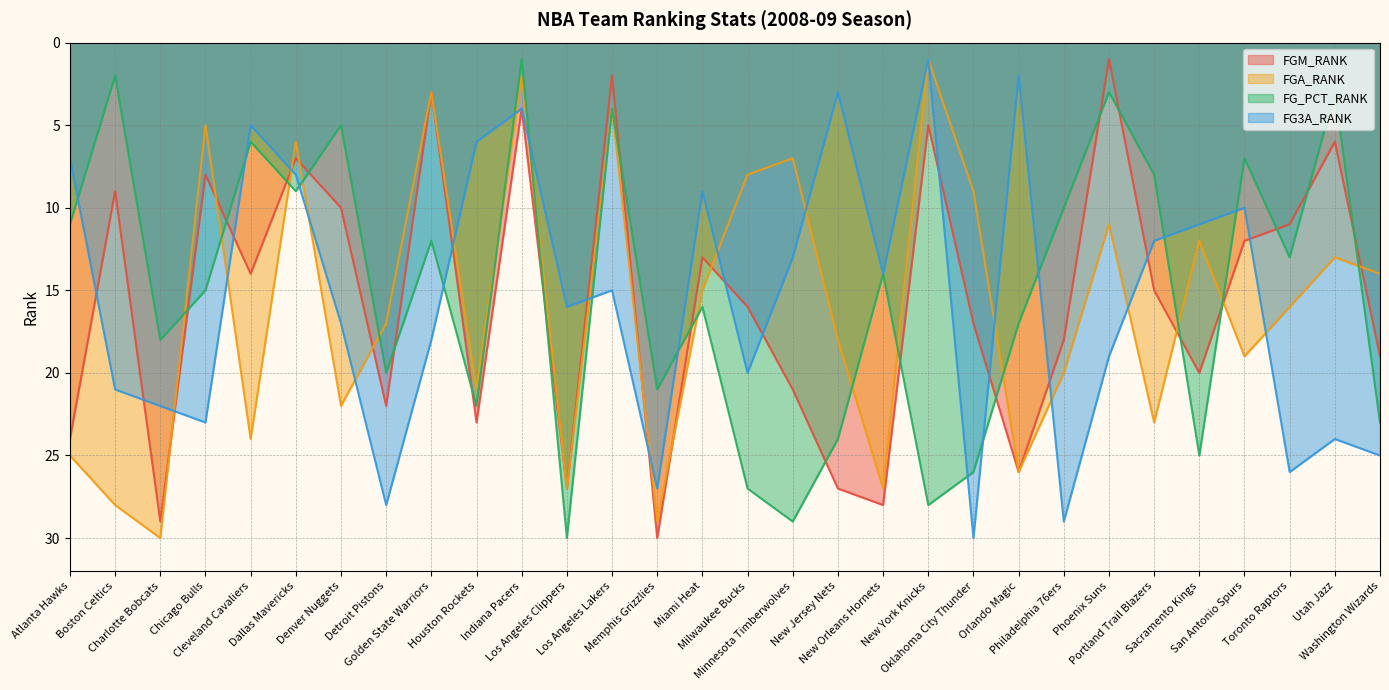

True or false: FG_PCT_RANK has more than 2 interior local peaks.

True